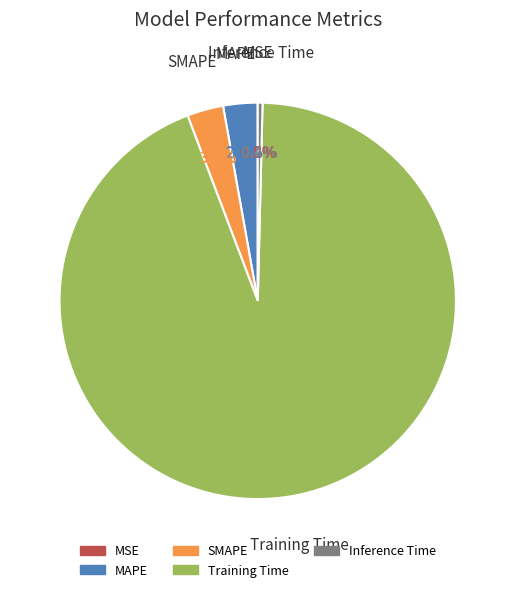

Between SMAPE and Inference Time, which is larger?

SMAPE